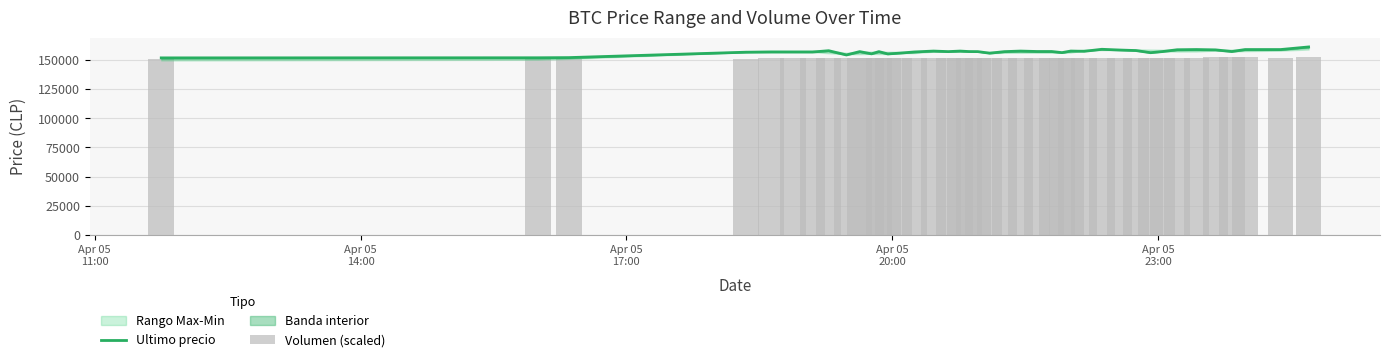

How many data points in Ultimo precio are above 157036?

19